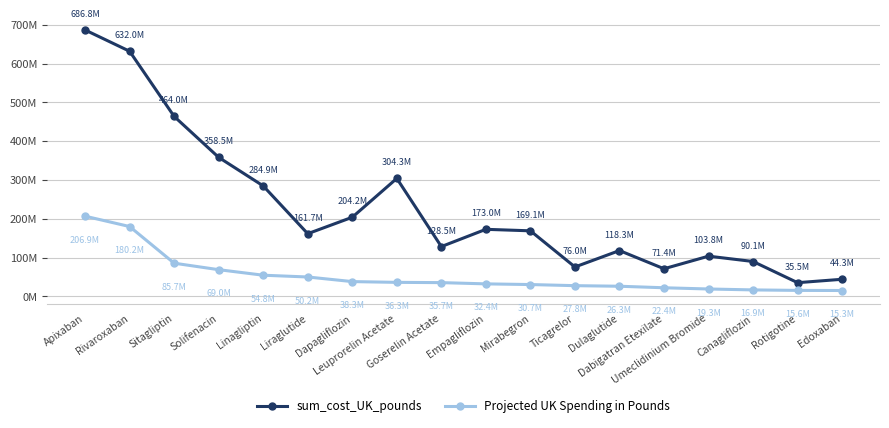

At which category does Projected UK Spending in Pounds reach its first local peak?

Leuprorelin Acetate